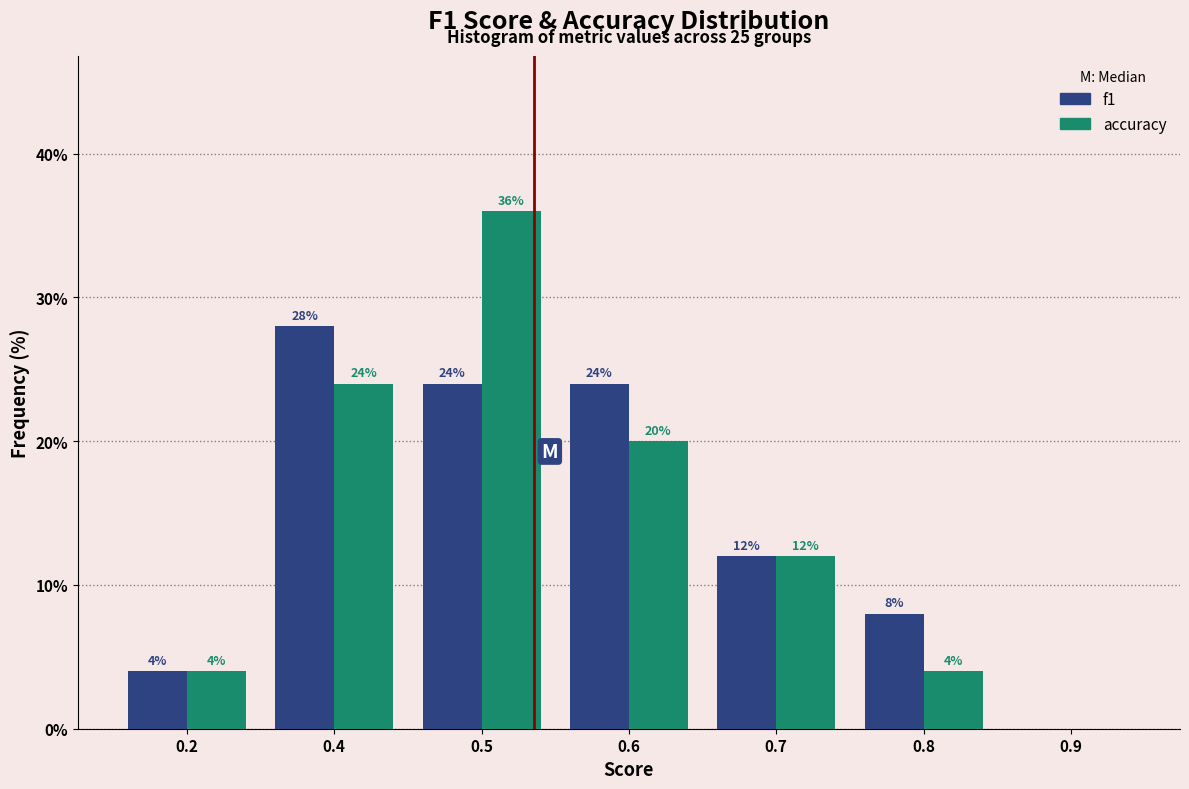

Reading left to right, list all the values displayed in this chart.

f1: 0.2=4.0	0.4=28.0	0.5=24.0	0.6=24.0	0.7=12.0	0.8=8.0	0.9=0.0
accuracy: 0.2=4.0	0.4=24.0	0.5=36.0	0.6=20.0	0.7=12.0	0.8=4.0	0.9=0.0